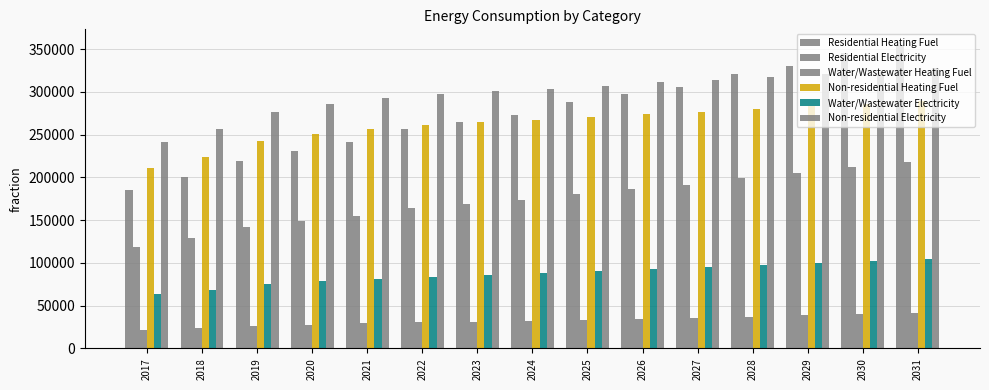

Rank the categories by Residential Heating Fuel value from lowest to highest.

2017, 2018, 2019, 2020, 2021, 2022, 2023, 2024, 2025, 2026, 2027, 2028, 2029, 2030, 2031